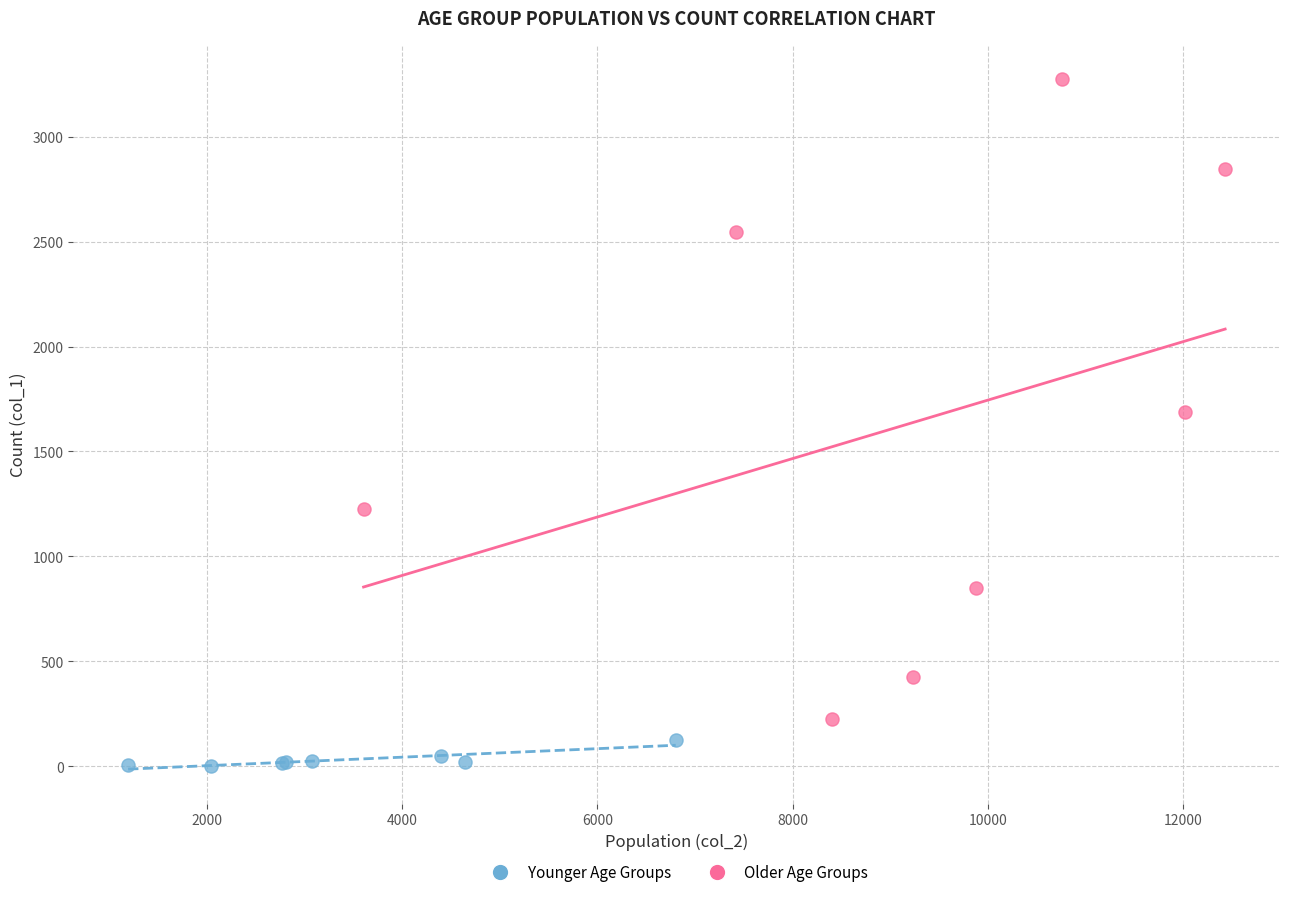

Which series has the widest spread of Y values?

Older Age Groups